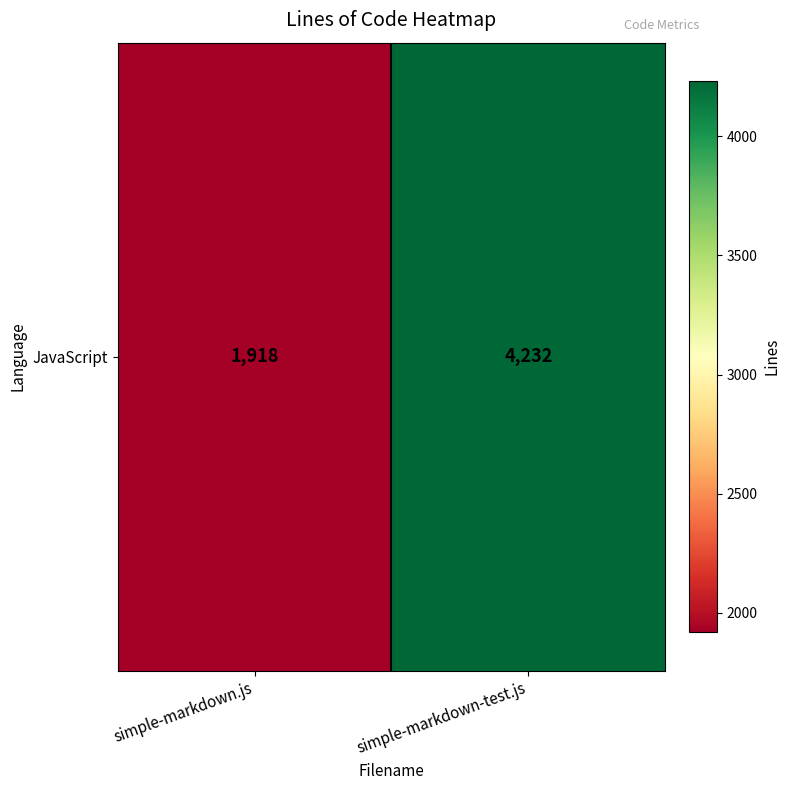

Approximately how many times larger is the value at simple-markdown.js compared to simple-markdown-test.js?

0.5